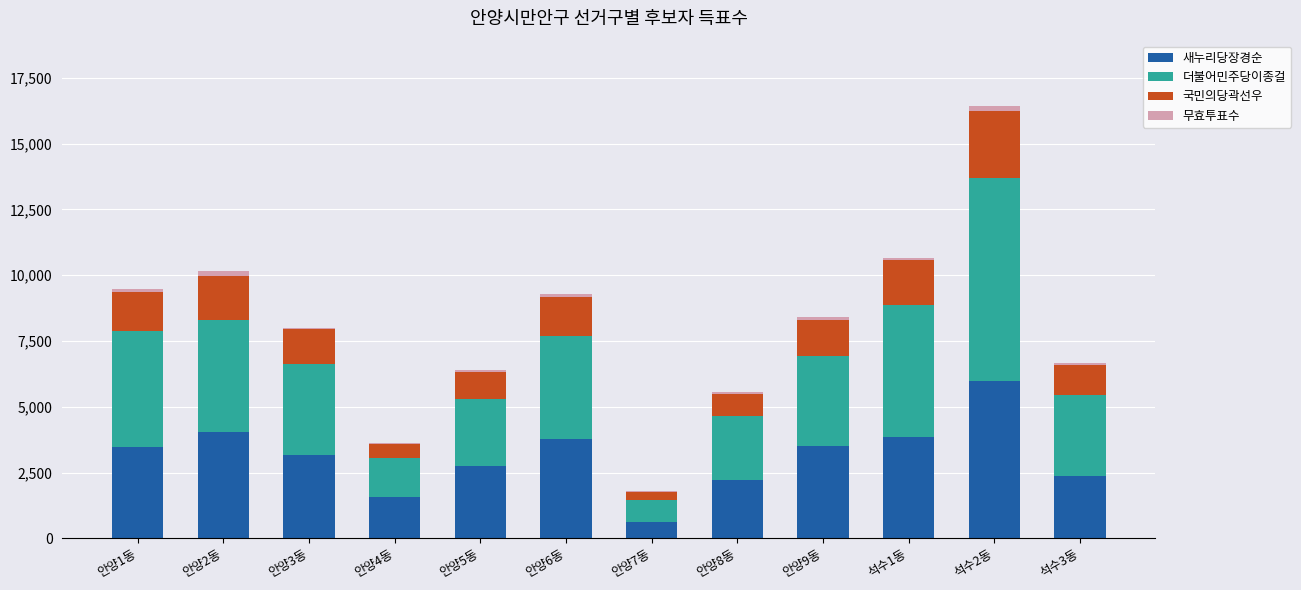

The value of 새누리당장경순 at 안양9동 is 3490. True or false?

True